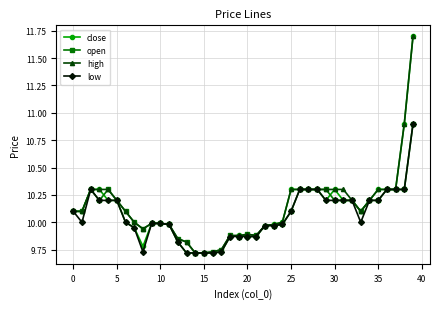

What is the value of the low point at the 29th from the left?

10.3